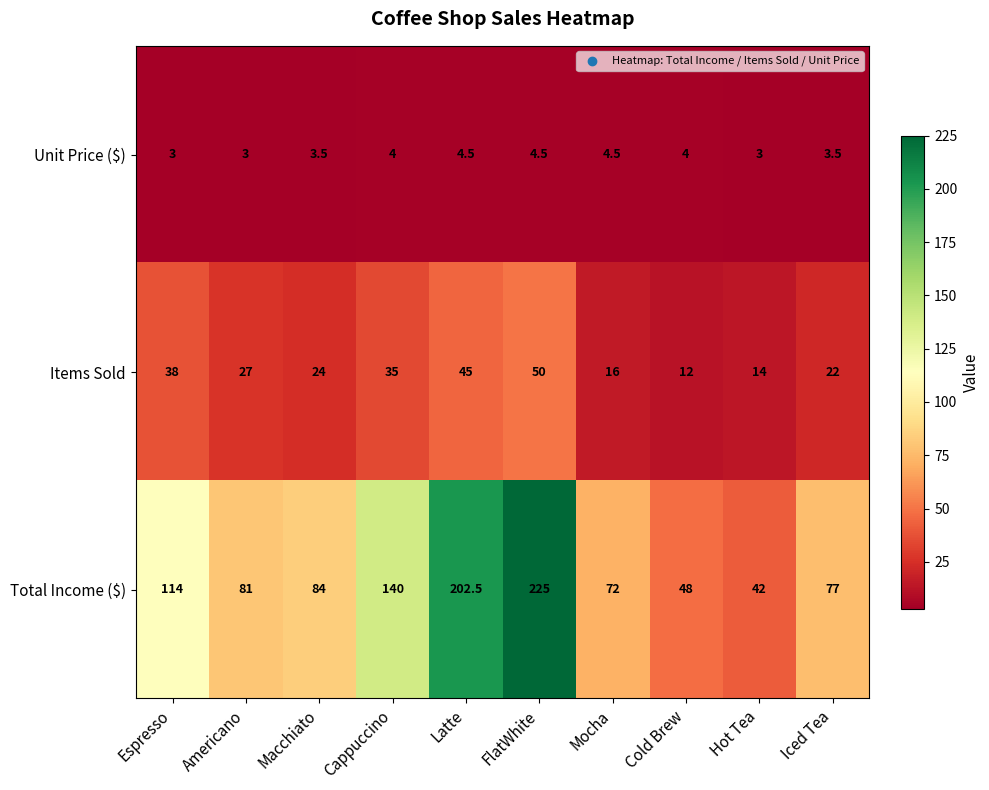

Reading right to left, list all the values displayed in this chart.

Unit Price ($): Iced Tea=3.5	Hot Tea=3.0	Cold Brew=4.0	Mocha=4.5	FlatWhite=4.5	Latte=4.5	Cappuccino=4.0	Macchiato=3.5	Americano=3.0	Espresso=3.0
Items Sold: Iced Tea=22.0	Hot Tea=14.0	Cold Brew=12.0	Mocha=16.0	FlatWhite=50.0	Latte=45.0	Cappuccino=35.0	Macchiato=24.0	Americano=27.0	Espresso=38.0
Total Income ($): Iced Tea=77.0	Hot Tea=42.0	Cold Brew=48.0	Mocha=72.0	FlatWhite=225.0	Latte=202.5	Cappuccino=140.0	Macchiato=84.0	Americano=81.0	Espresso=114.0